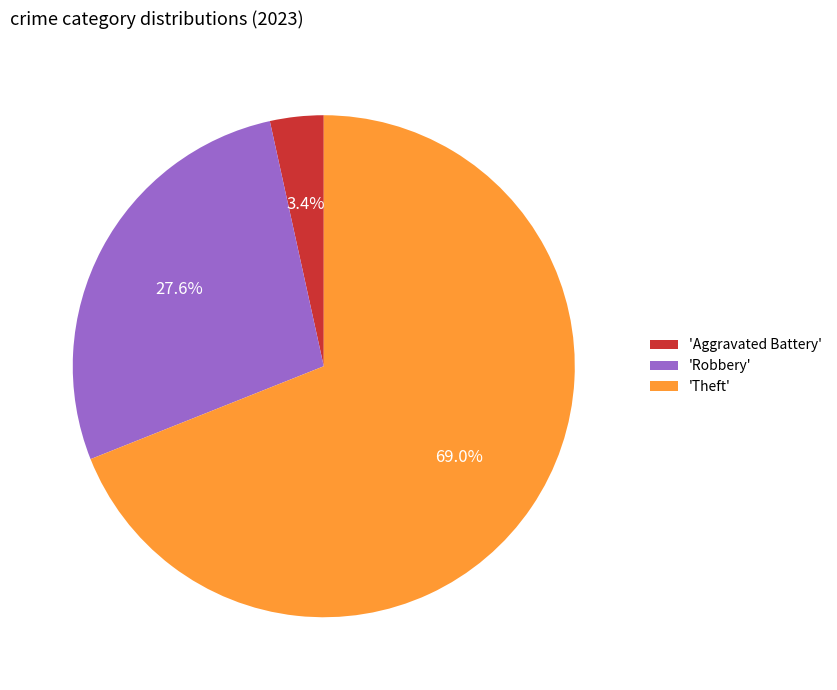

Between 'Theft' and 'Robbery', which is larger?

'Theft'